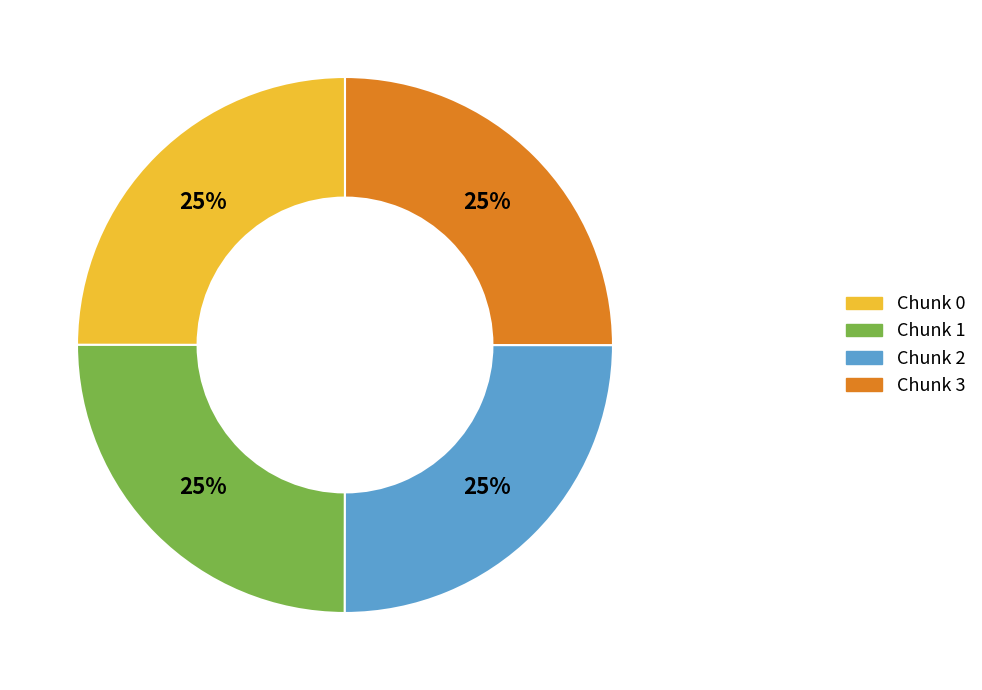

Is there any slice that represents more than half of the pie?

No